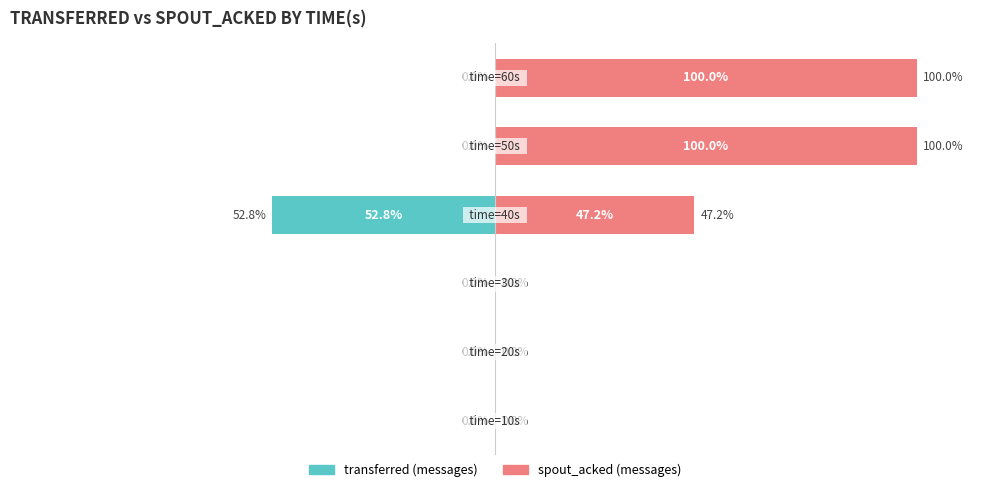

What position from the right is 100?

1